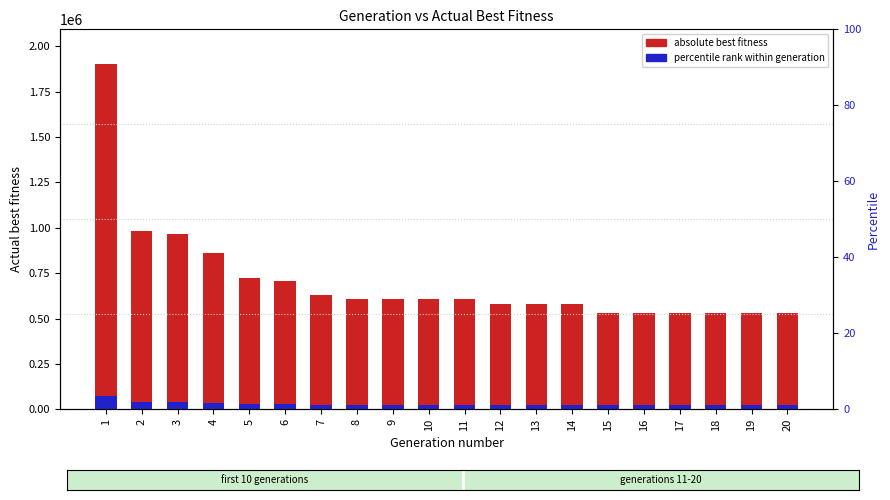

What value does the Percentile (scaled) series have at 20?

21253.5